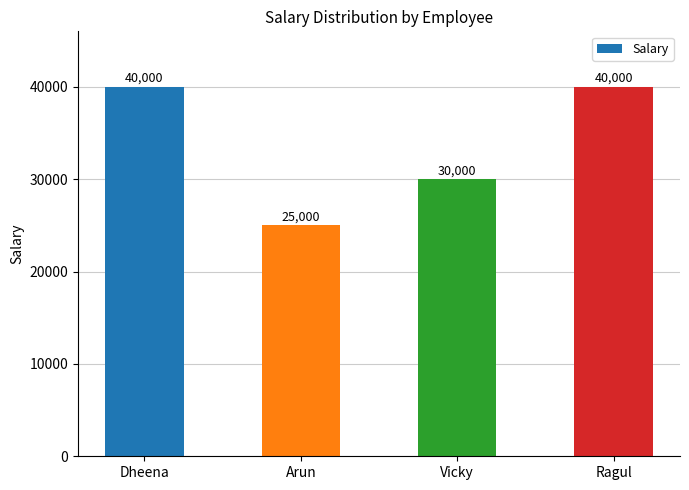

What is the sum of the values at Vicky and Arun?

55000